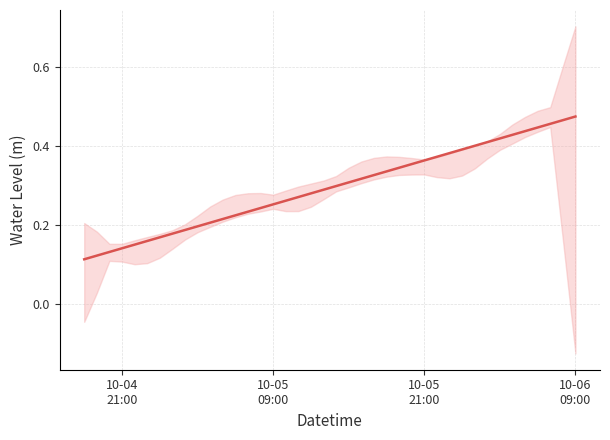

What is the sum of all values?

11.8